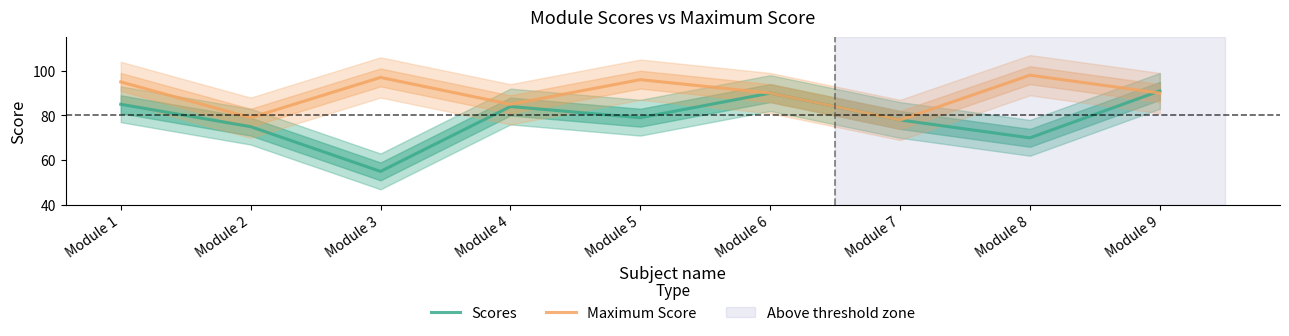

List the series in order of their overall mean, highest first.

Maximum Score, Scores